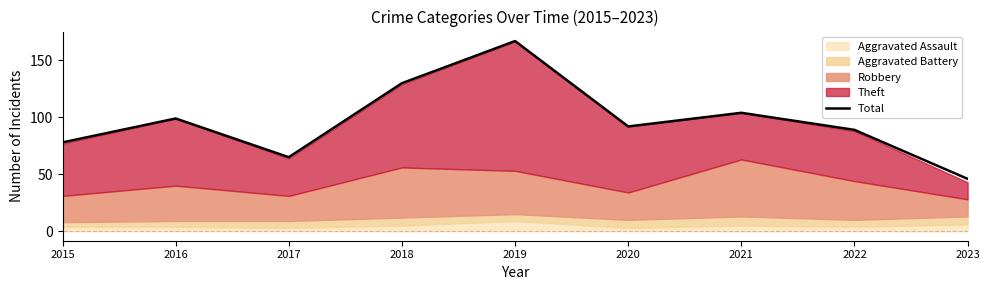

Count the number of values greater than 92.

4